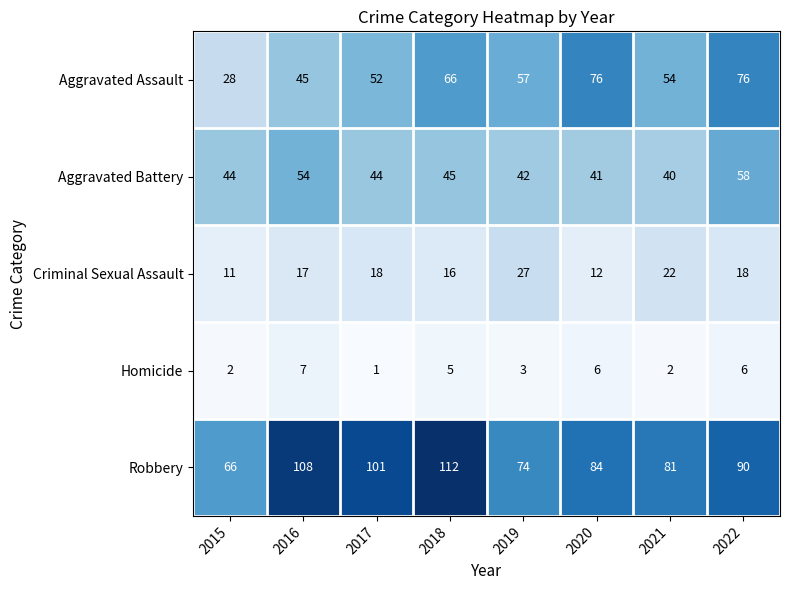

At 2022, list the series in order from largest to smallest.

Robbery, Aggravated Assault, Aggravated Battery, Criminal Sexual Assault, Homicide